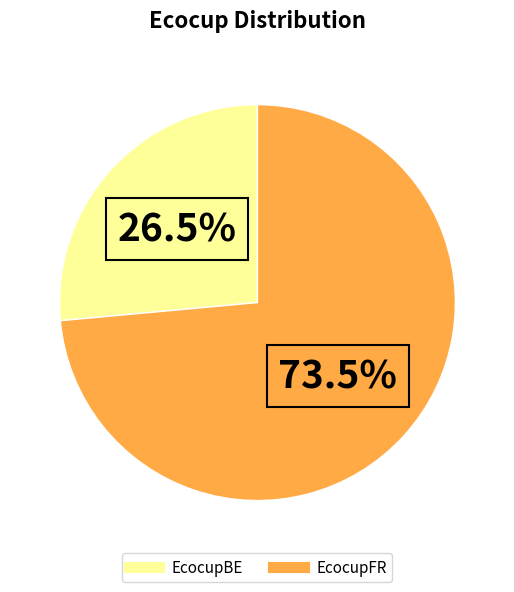

What portion of the pie excludes EcocupBE?

73.5%